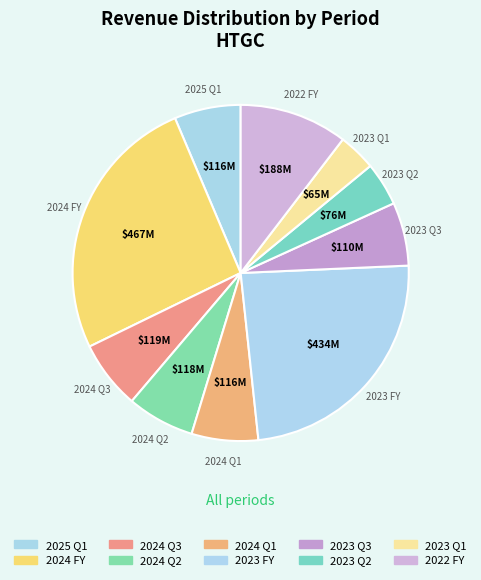

To the nearest percent, what portion does 2024 FY represent?

26%